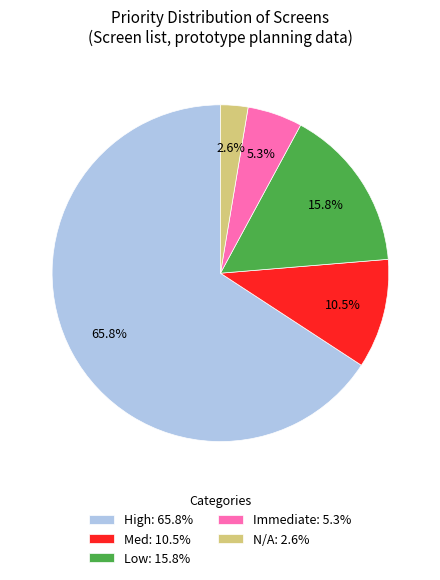

Count the number of slices in the pie.

5